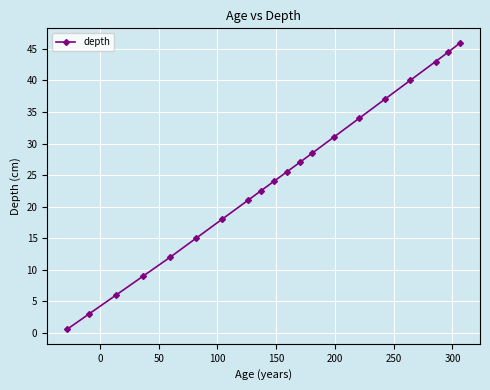

Reading left to right, list all the values displayed in this chart.

0.5	3.0	6.0	9.0	12.0	15.0	18.0	21.0	22.5	24.0	25.5	27.0	28.5	31.0	34.0	37.0	40.0	43.0	44.5	46.0